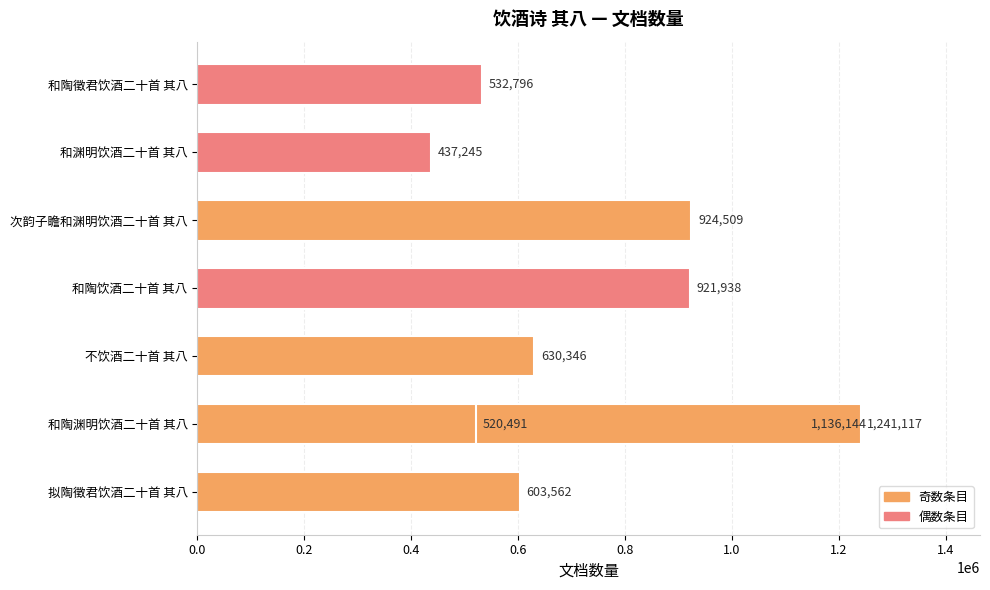

What is the value of the 1st bar from the left?

603562